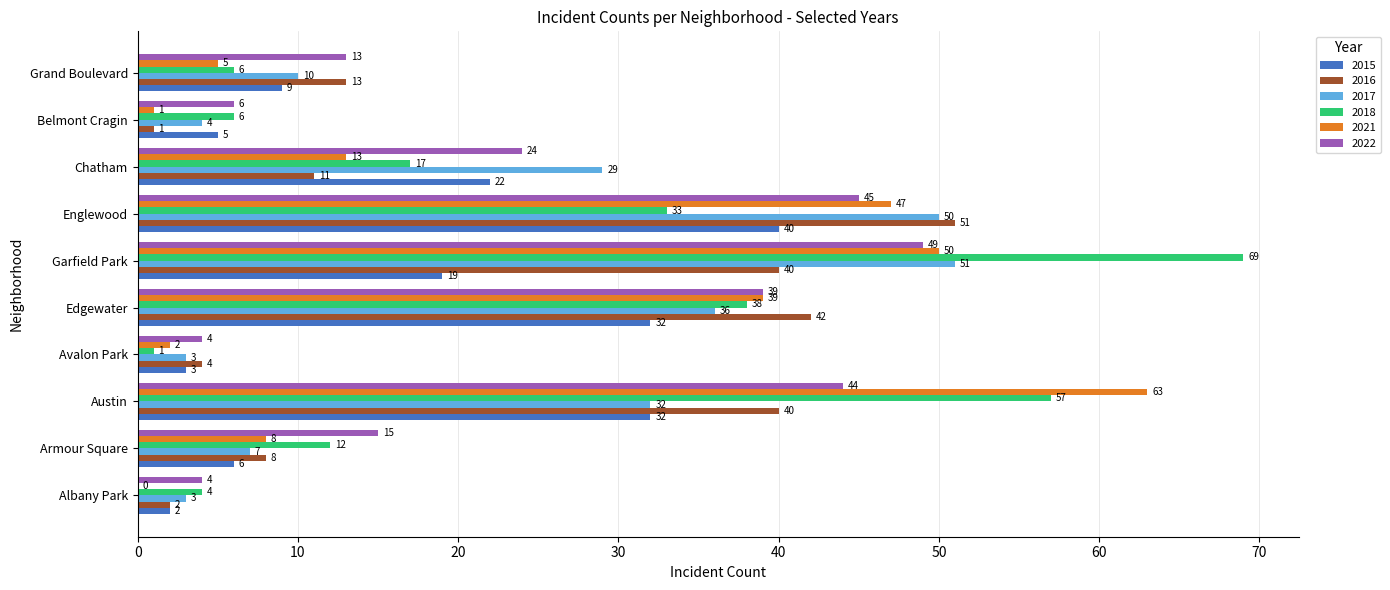

What is the sum of the 2017 values at Avalon Park and Grand Boulevard?

13